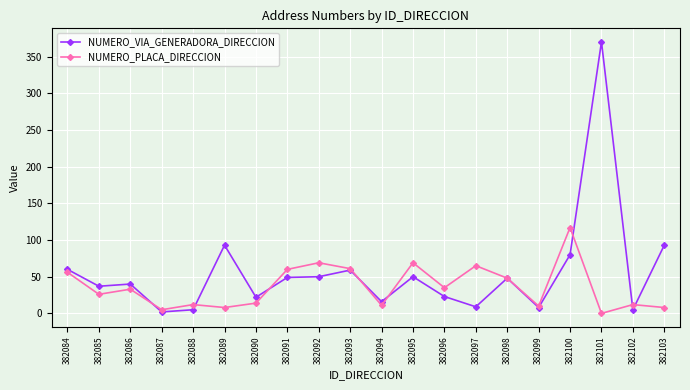

How many values in NUMERO_PLACA_DIRECCION are above zero?

19